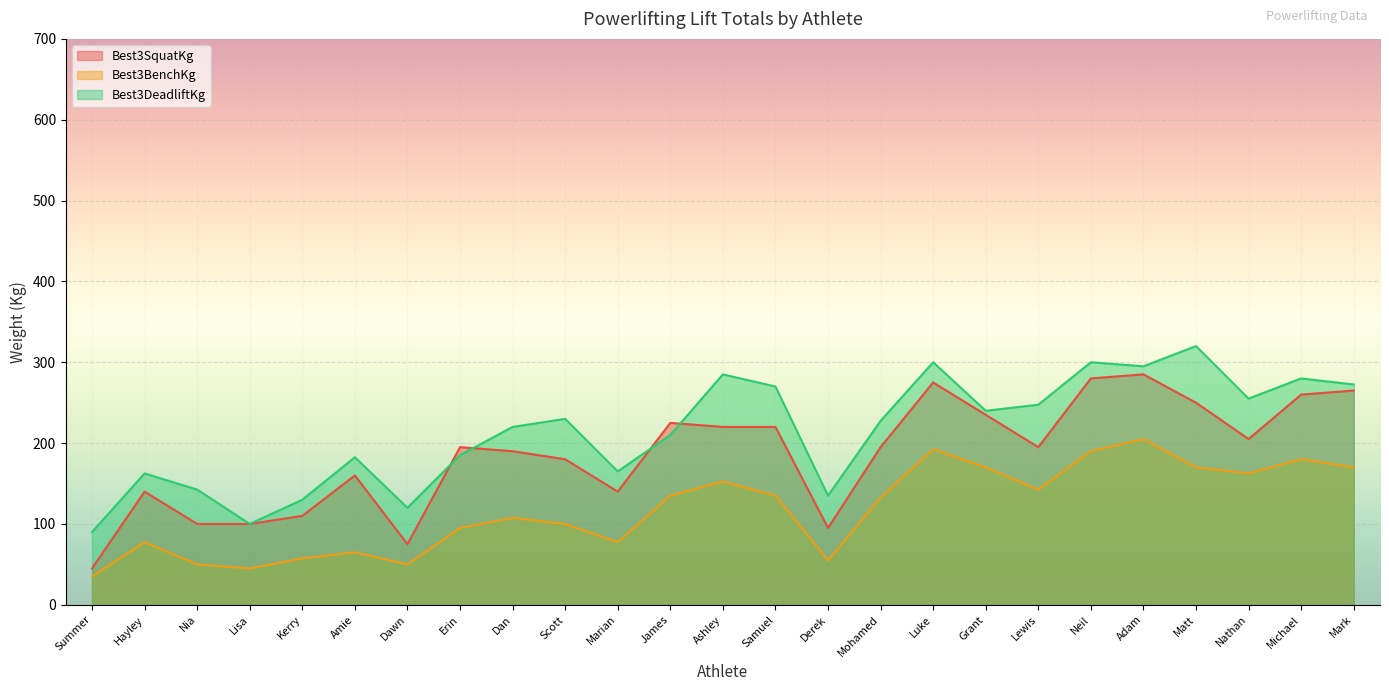

What is the sum of all Best3DeadliftKg values?

5365.0